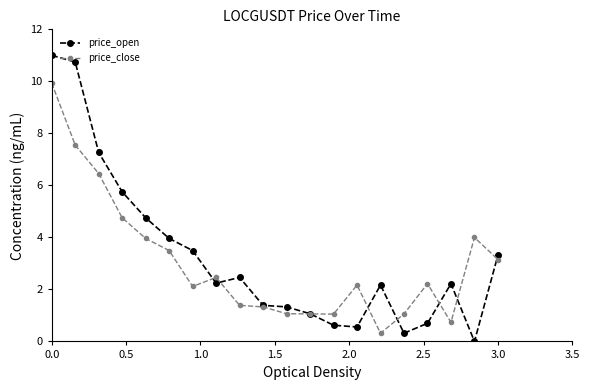

List the series in order of their peak value, highest first.

price_open, price_close